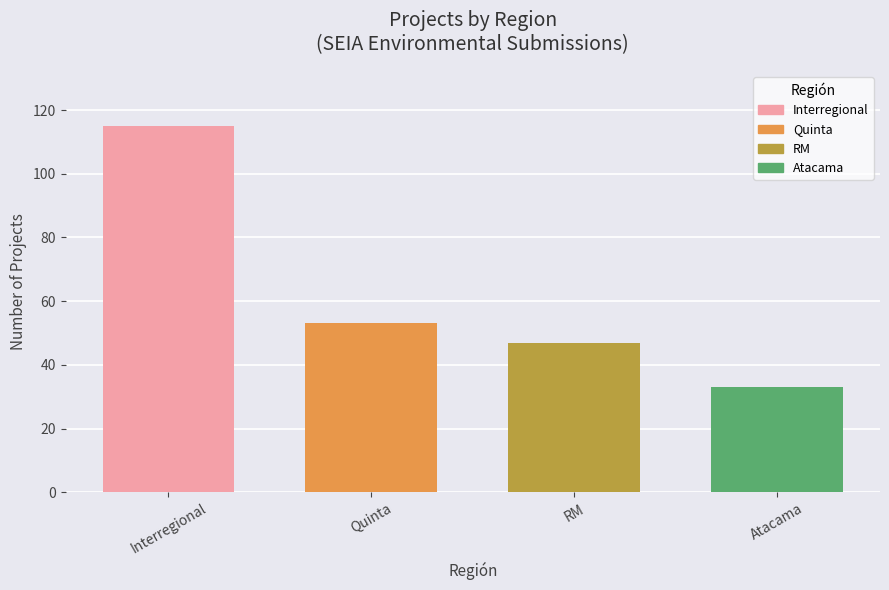

Does the chart contain stacked bars?

No